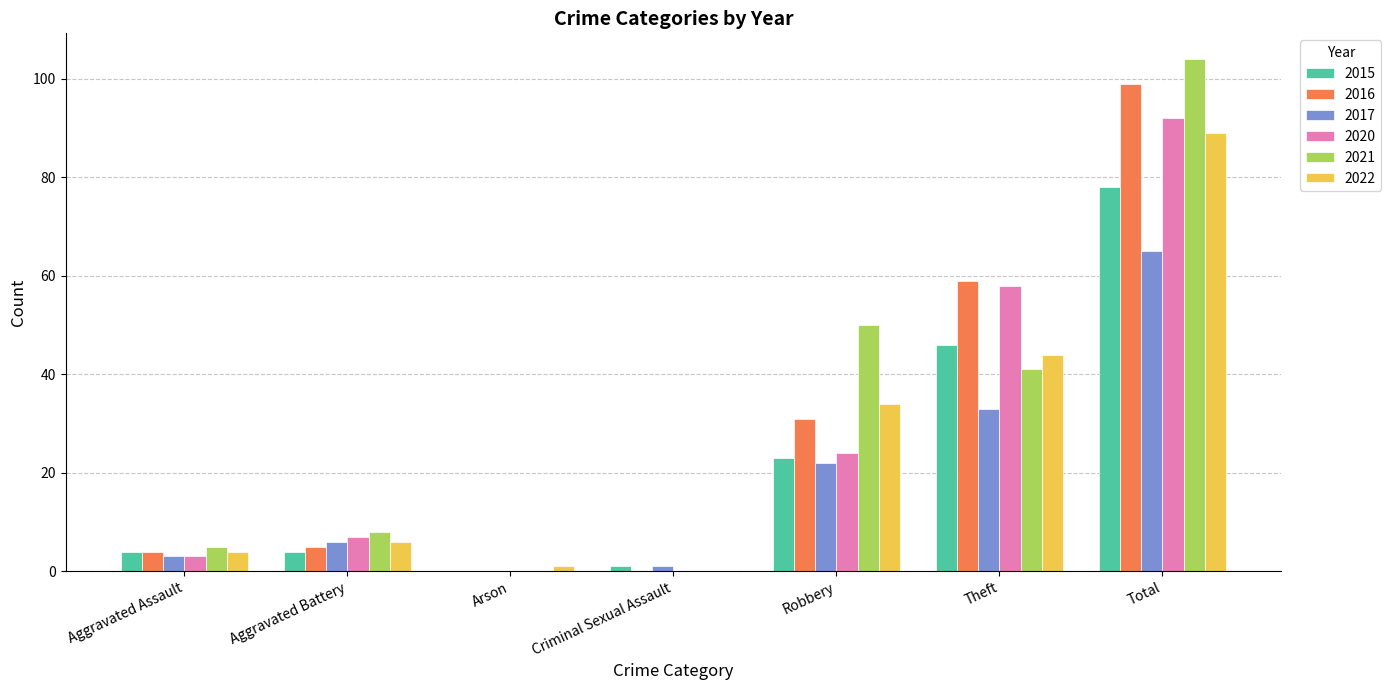

At which label is 2015 closest to 39?

Theft